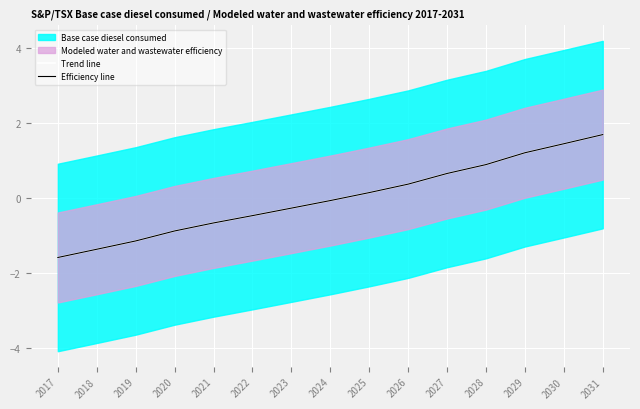

Between 2024 and 2029, which is larger?

2029